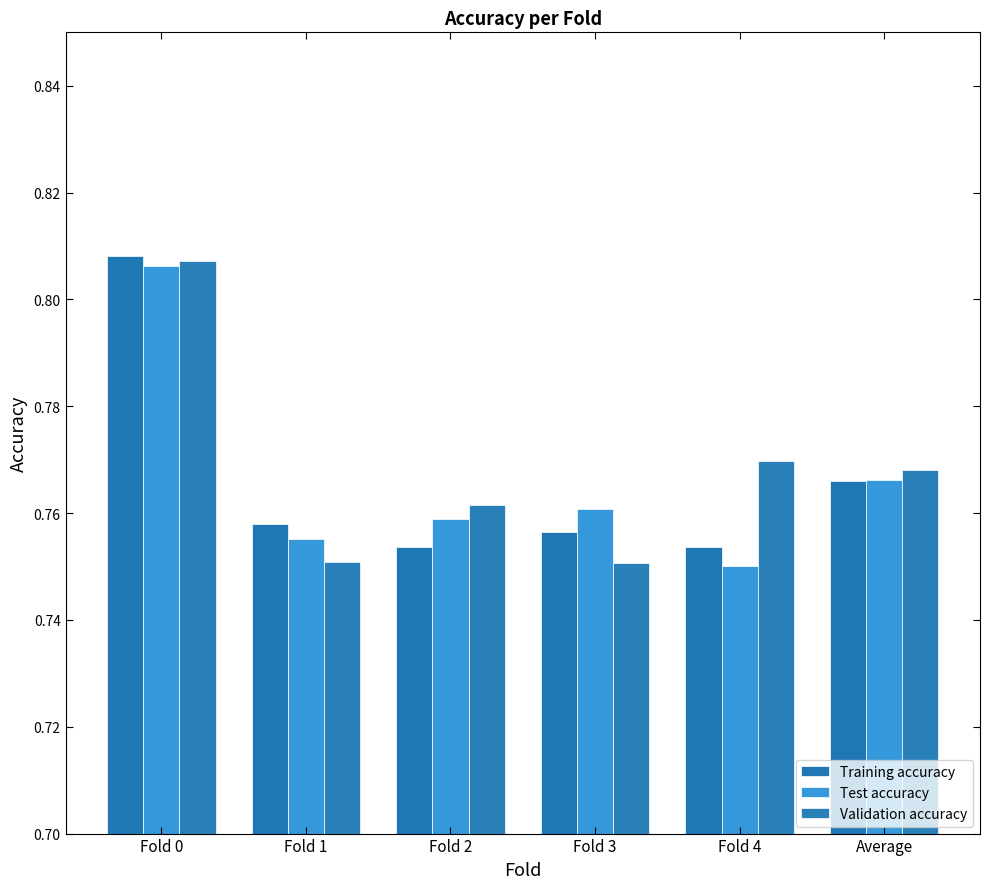

How many series are shown in this chart?

3